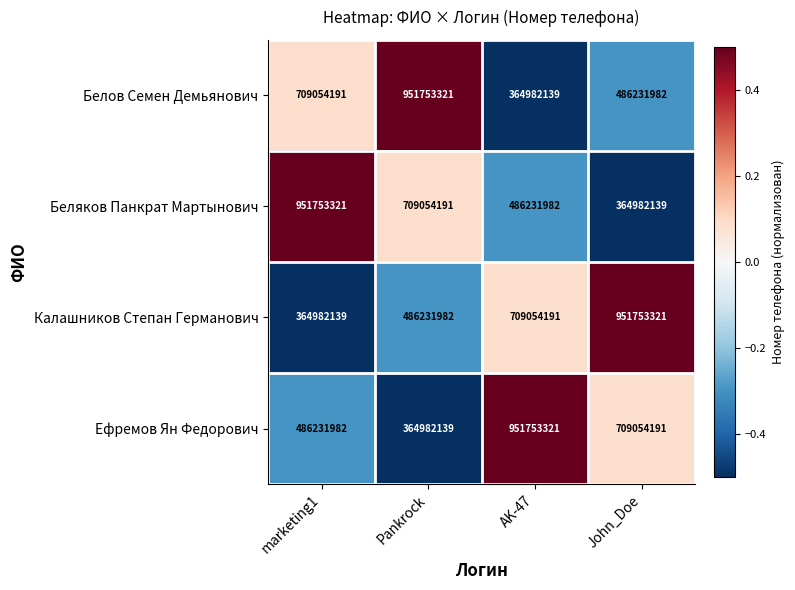

The value of Белов Семен Демьянович at AK-47 is 364982139. True or false?

True